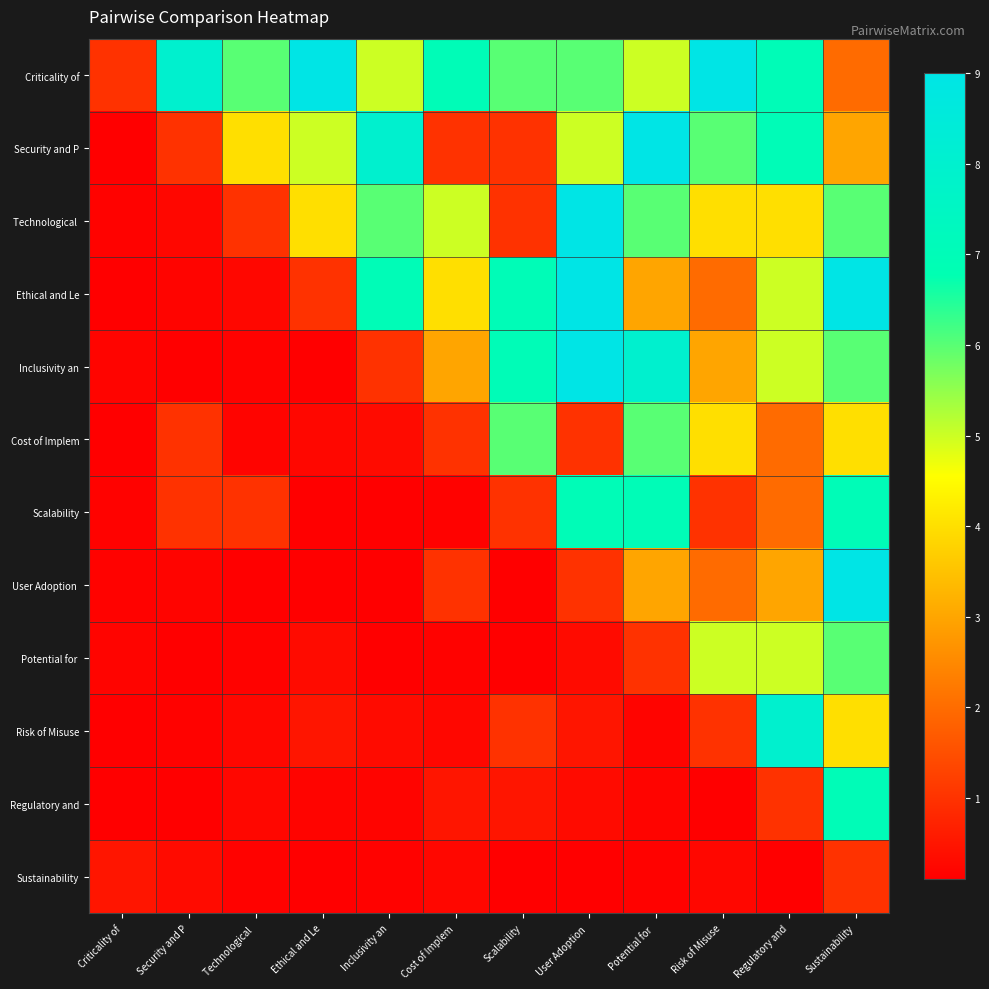

At Sustainability, list the series in order from largest to smallest.

Ethical and Le, User Adoption, Scalability, Regulatory and, Technological, Inclusivity an, Potential for, Cost of Implem, Risk of Misuse, Security and P, Criticality of, Sustainability